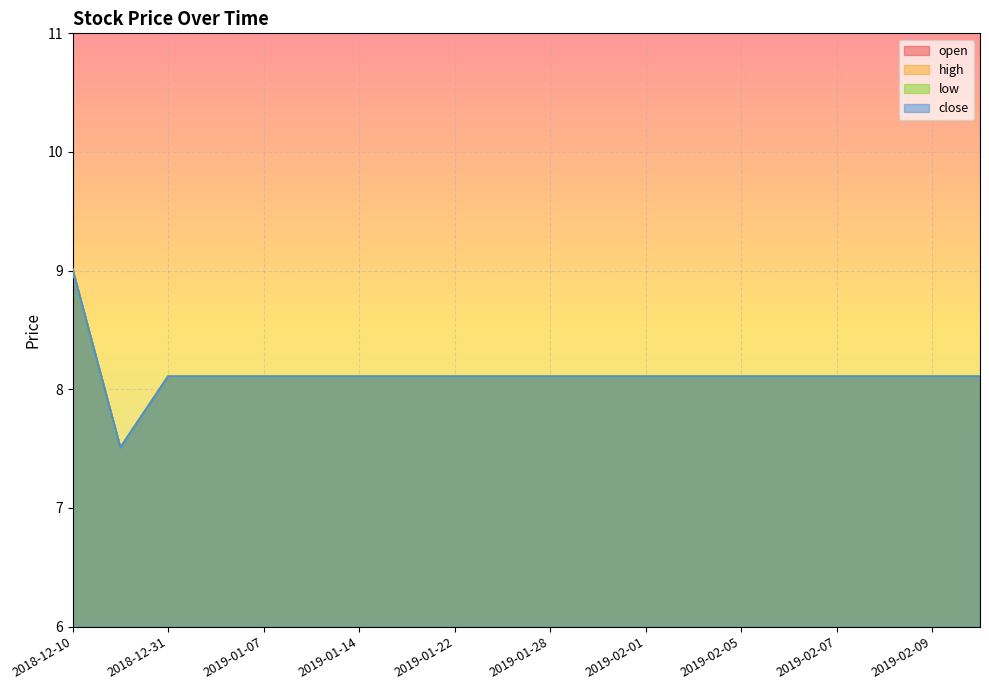

What is the label of the 17th point from the right?

2019-01-02